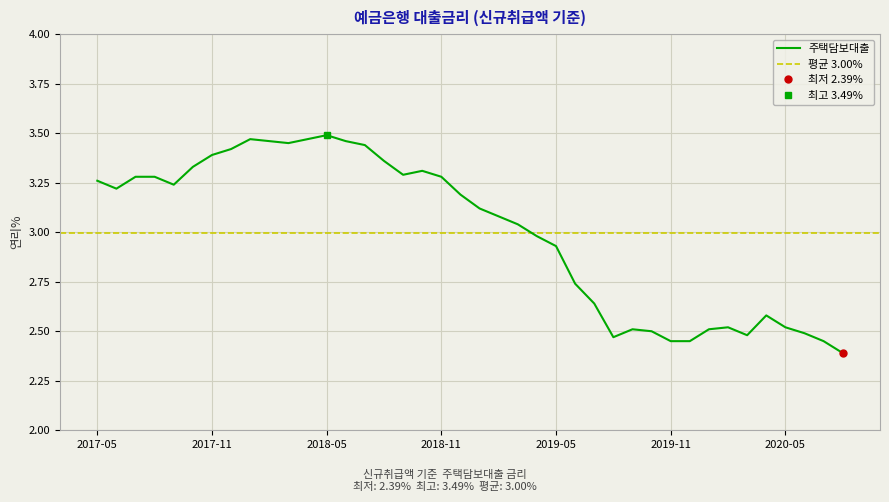

At which category does the chart reach its minimum across all series?

202008